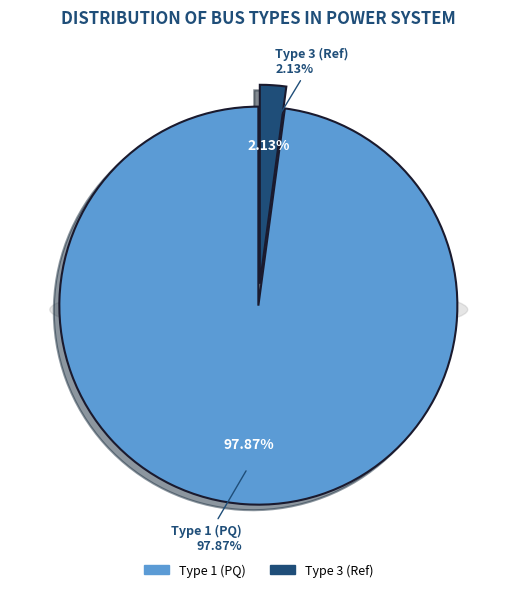

Does BUS_TYPE_1 represent more than half of the total?

Yes